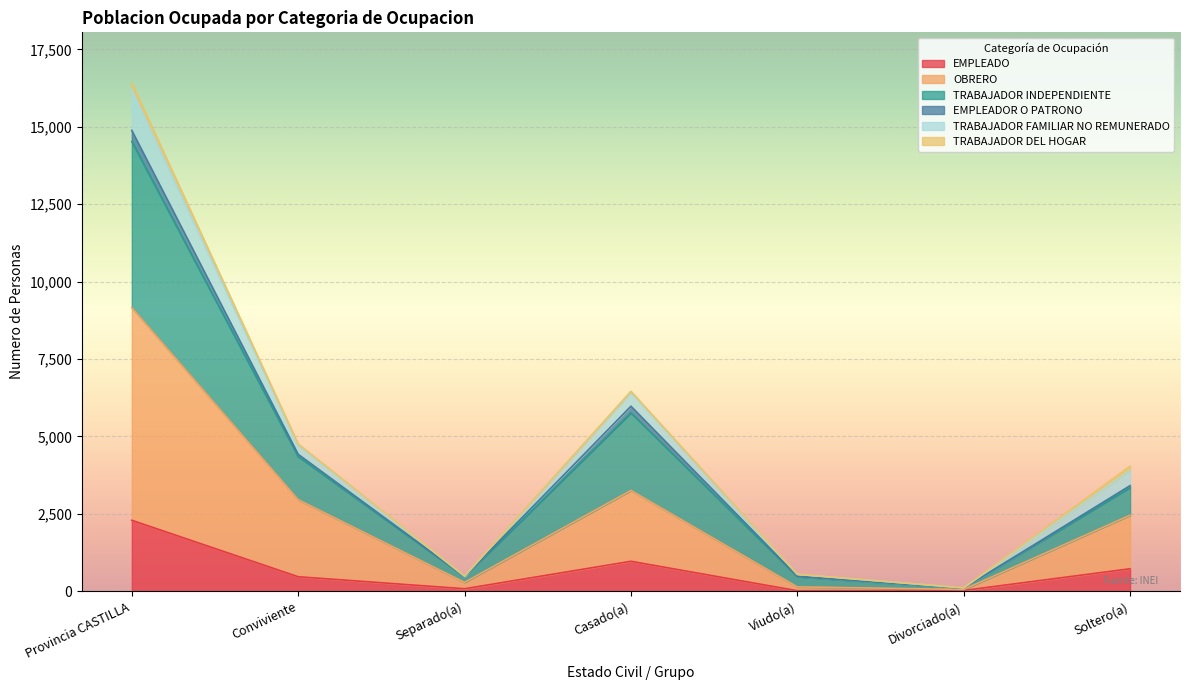

Which category has the highest value in the EMPLEADO series?

Provincia CASTILLA